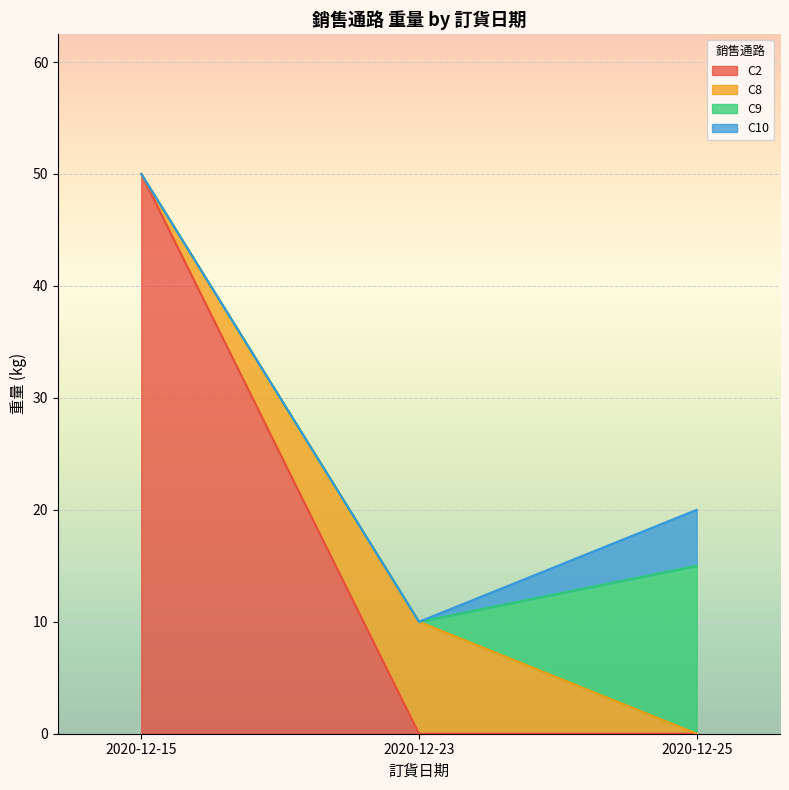

At which category does the chart reach its minimum across all series?

2020-12-25